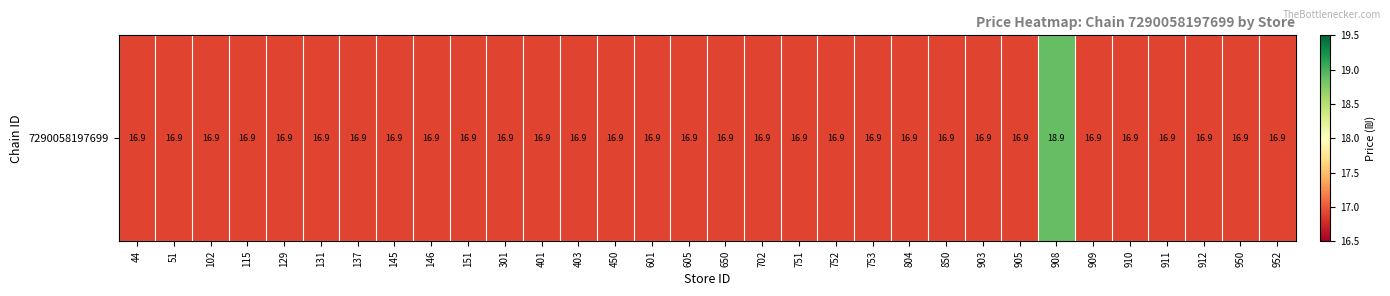

What is the greatest value displayed?

18.9